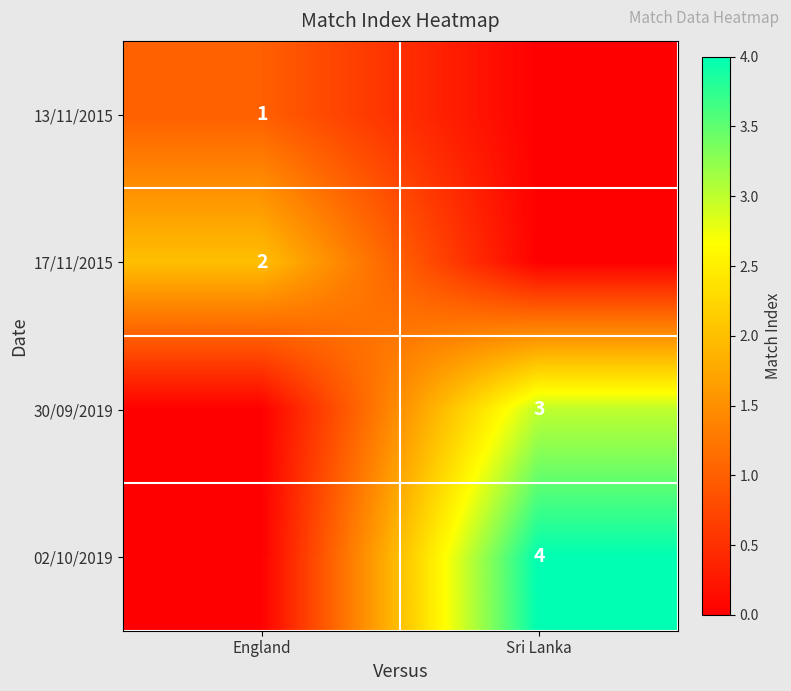

True or false: 13/11/2015 has a value of 0 at England.

False